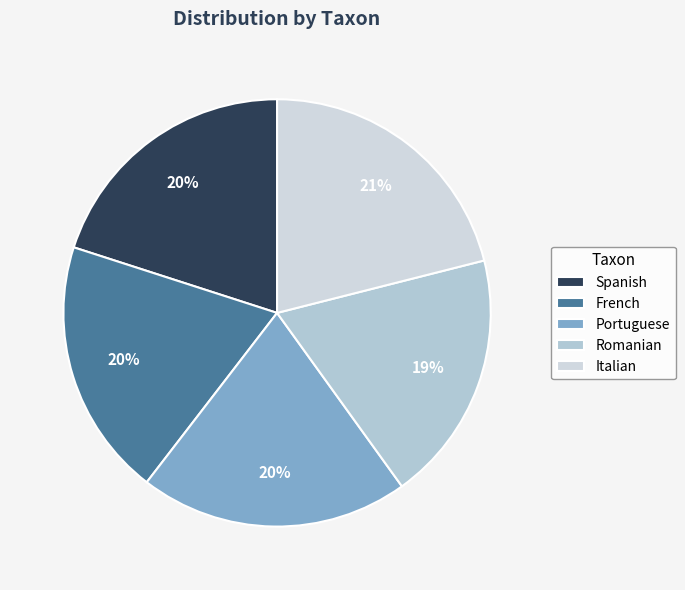

To the nearest percent, what percentage of the pie is Italian?

21%